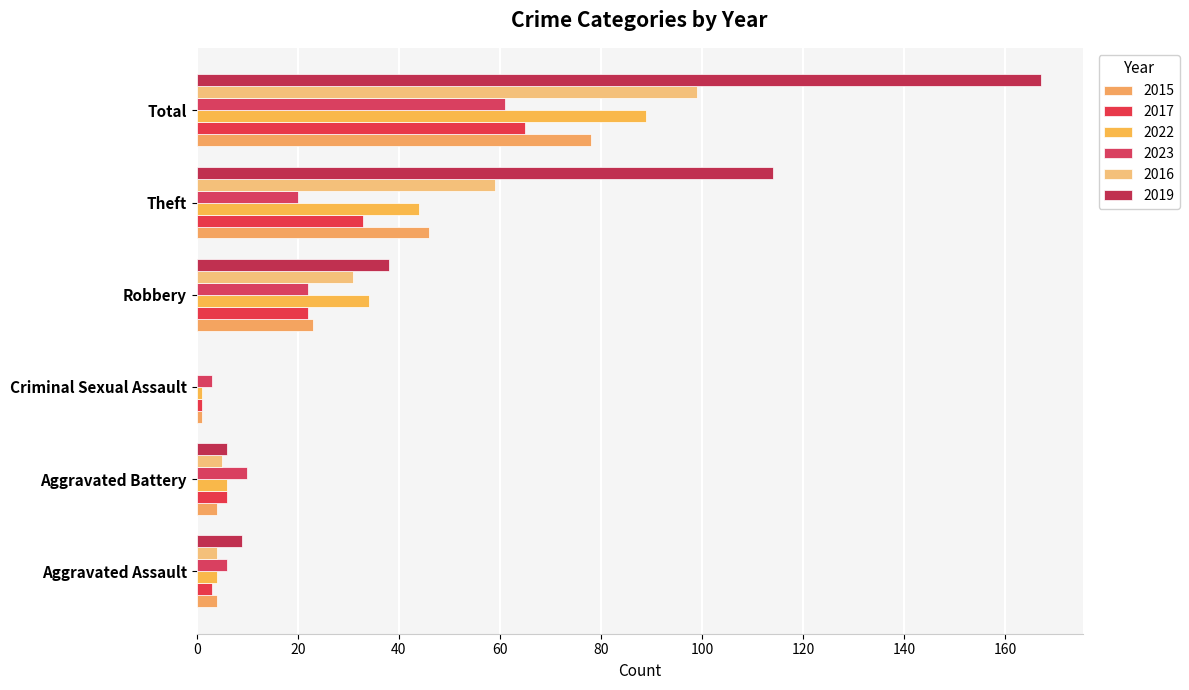

How many categories are shown in the chart?

6